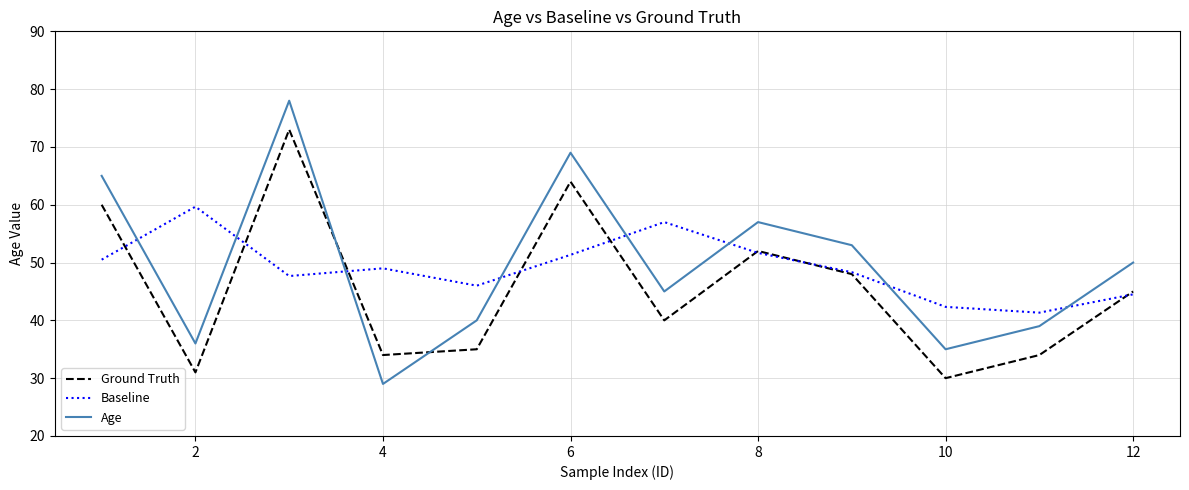

How many intersections are there between Baseline and Age?

8